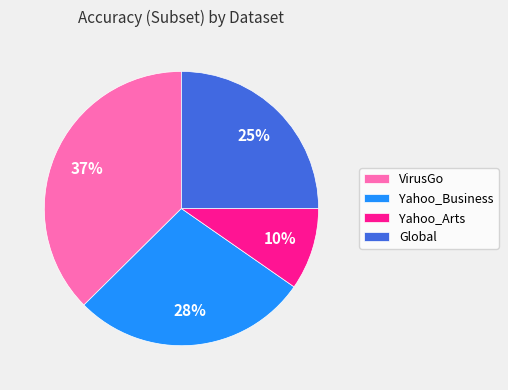

How many slices are in this pie chart?

4